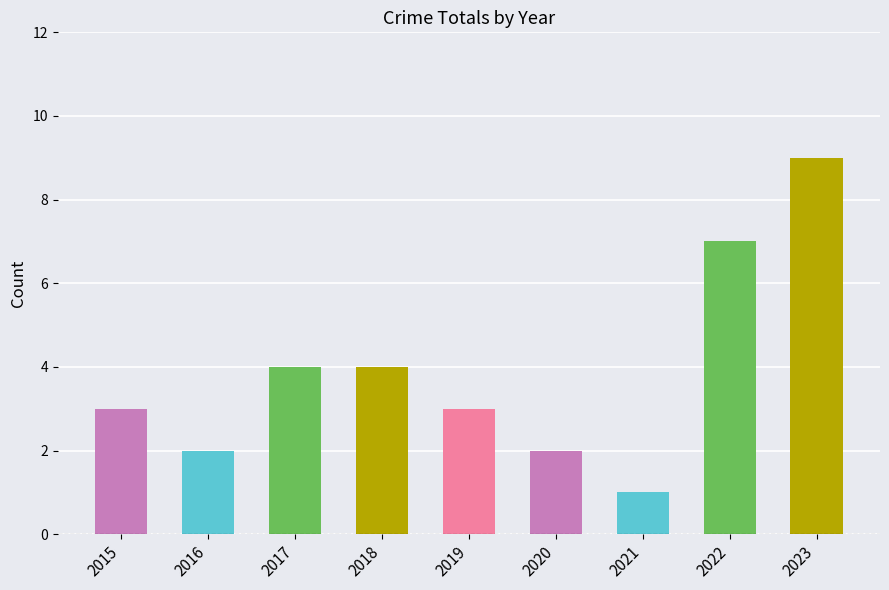

What value does the data have at 2017?

4